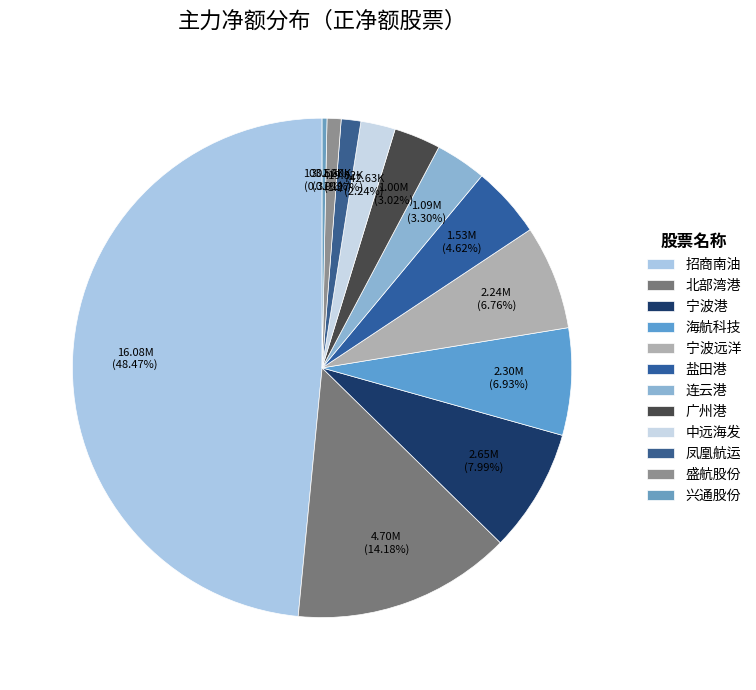

Count the number of slices in the pie.

12